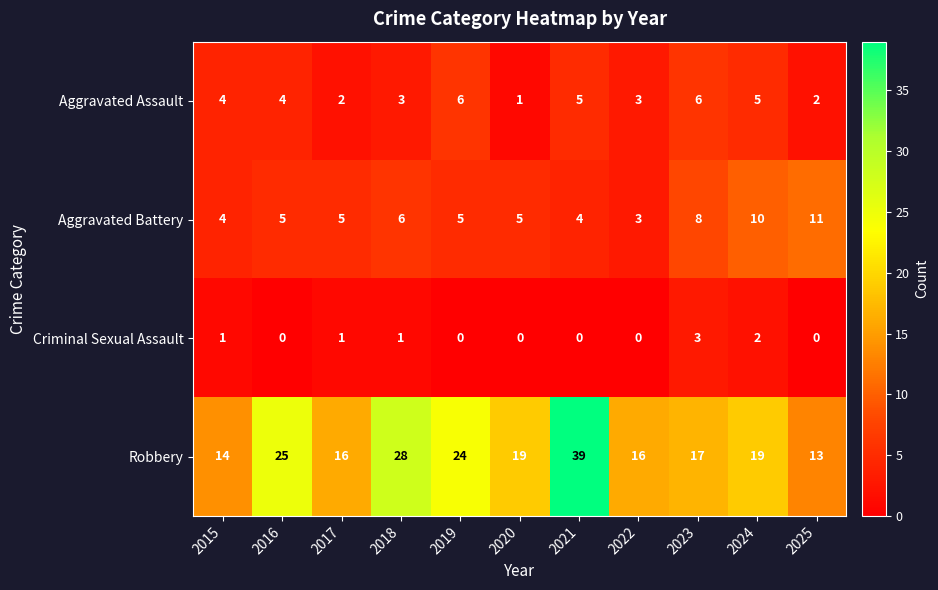

What is the average value of the Aggravated Battery series?

6